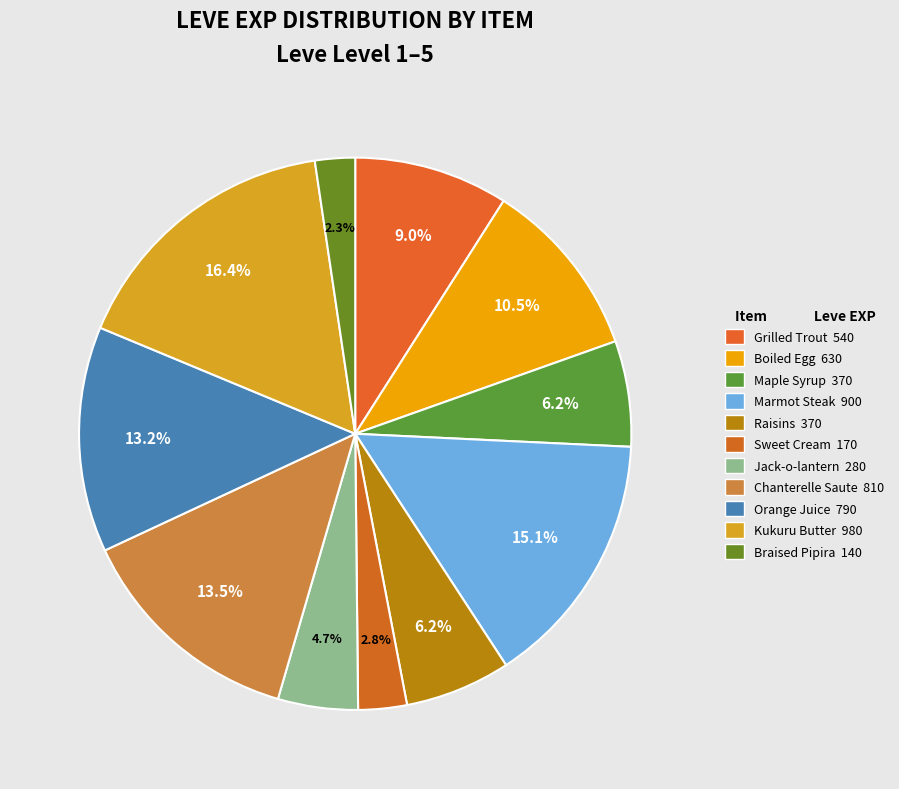

Which category has the smallest portion of the pie?

Braised Pipira